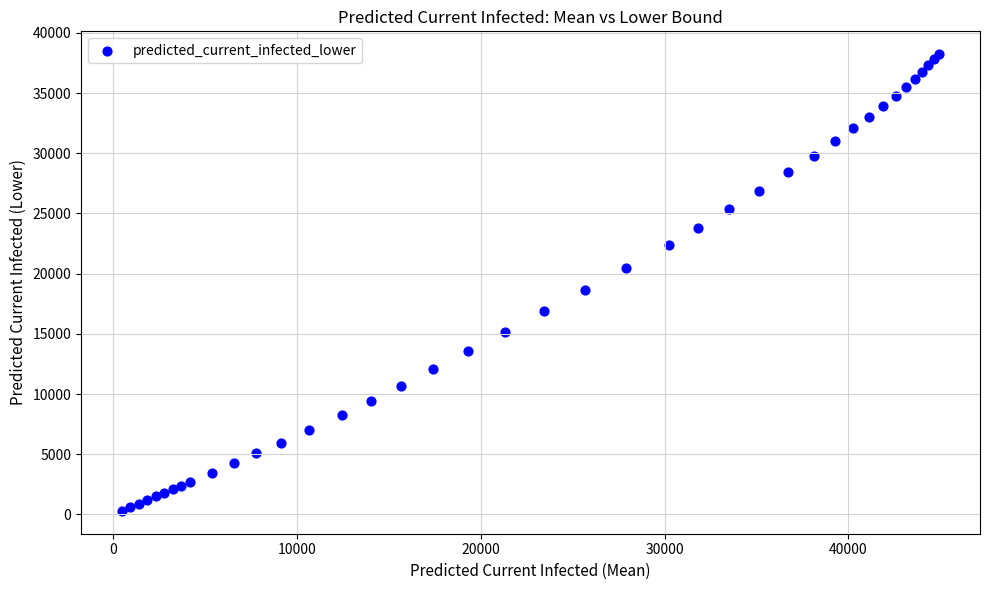

What Y value in the scatter plot is closest to 19264?

18646